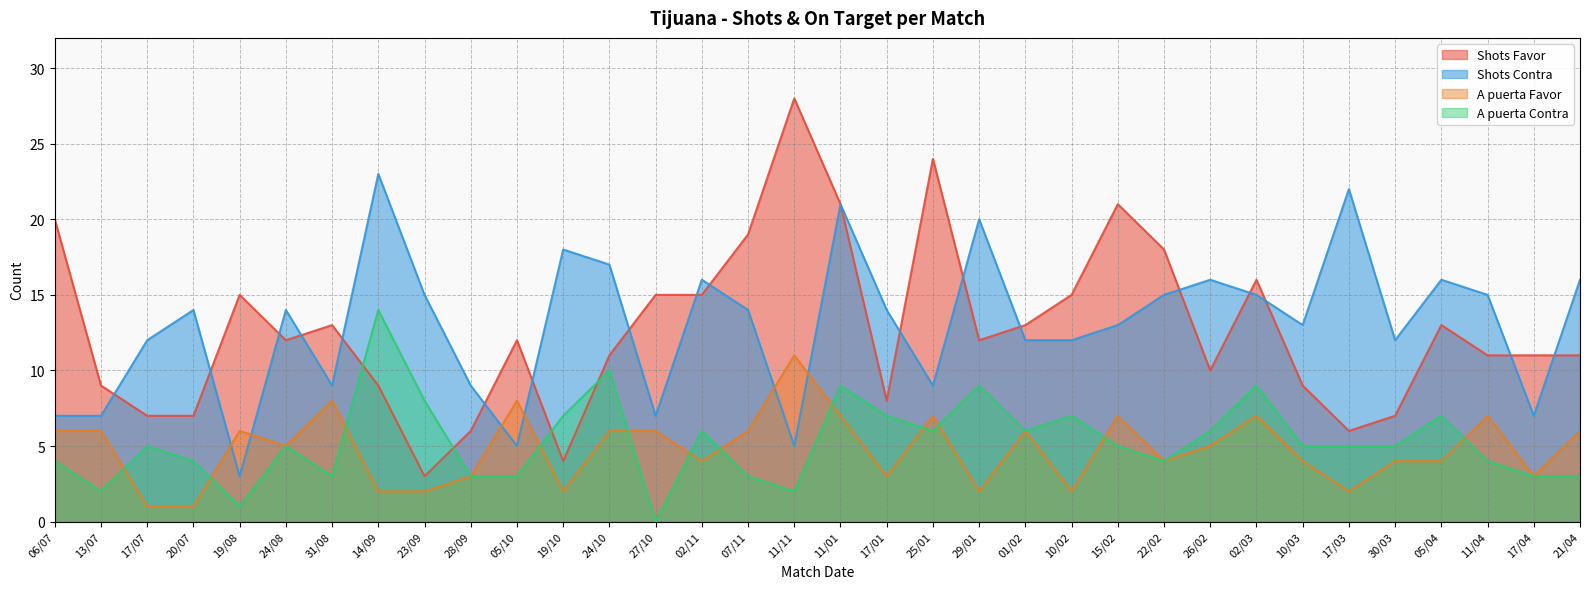

At which label does Shots Contra reach its minimum?

19/08